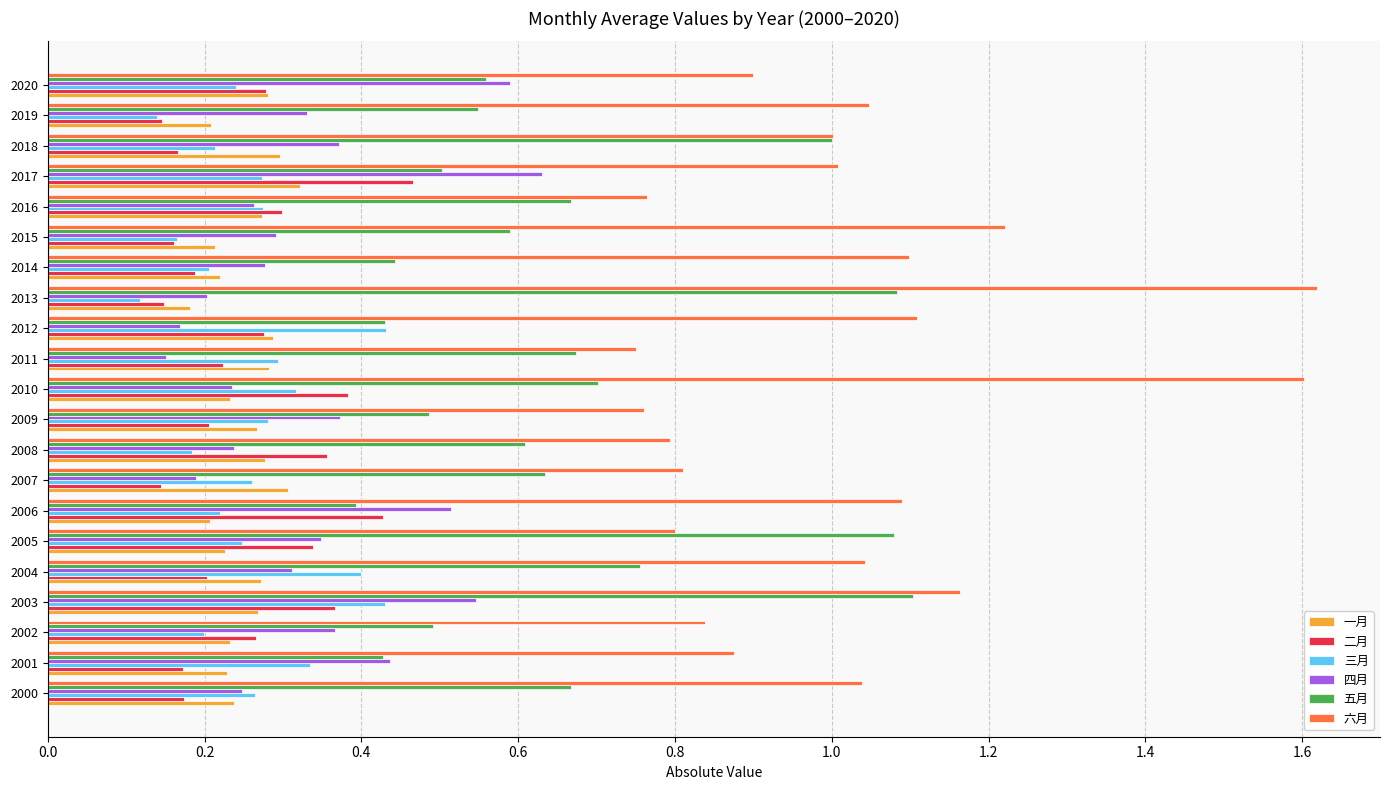

The value of 一月 at 2014 is 0.2. True or false?

True